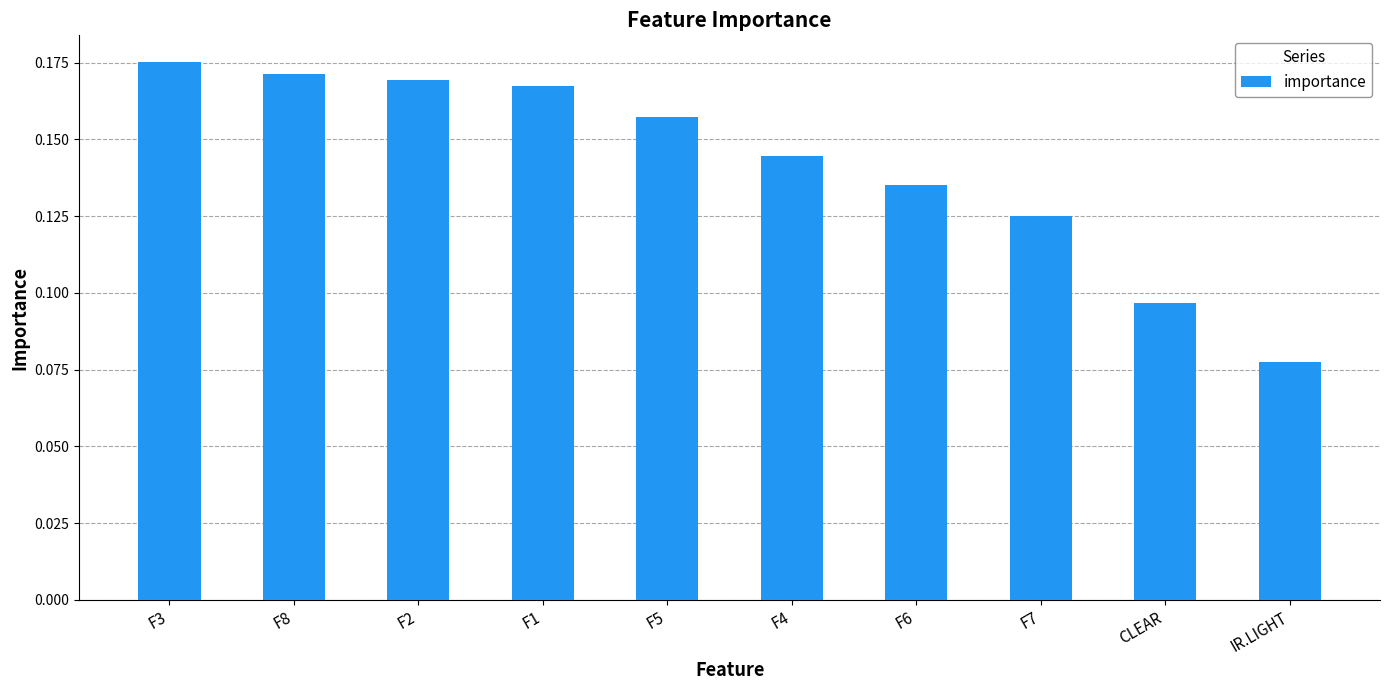

List the labels in order of value, largest first.

F3, F8, F2, F1, F5, F4, F6, F7, CLEAR, IR.LIGHT